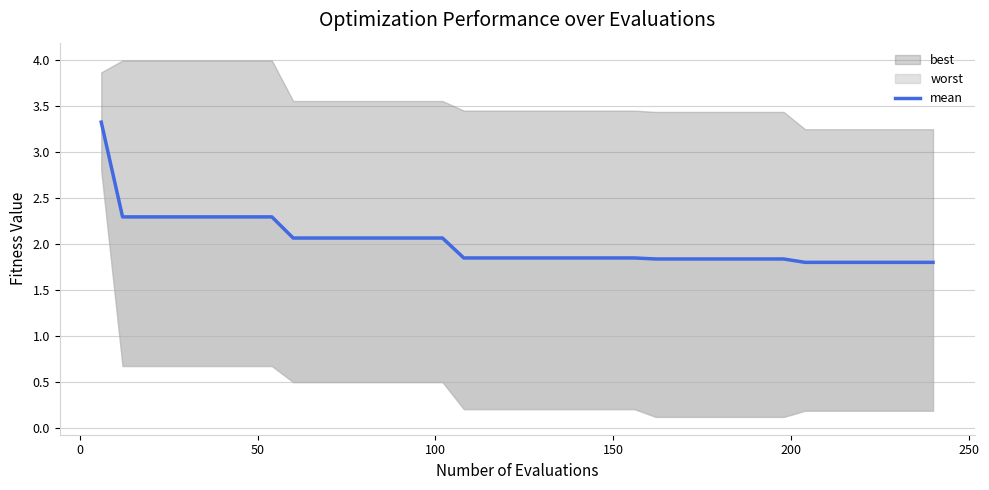

What is the value of the 20th point from the left?

1.9